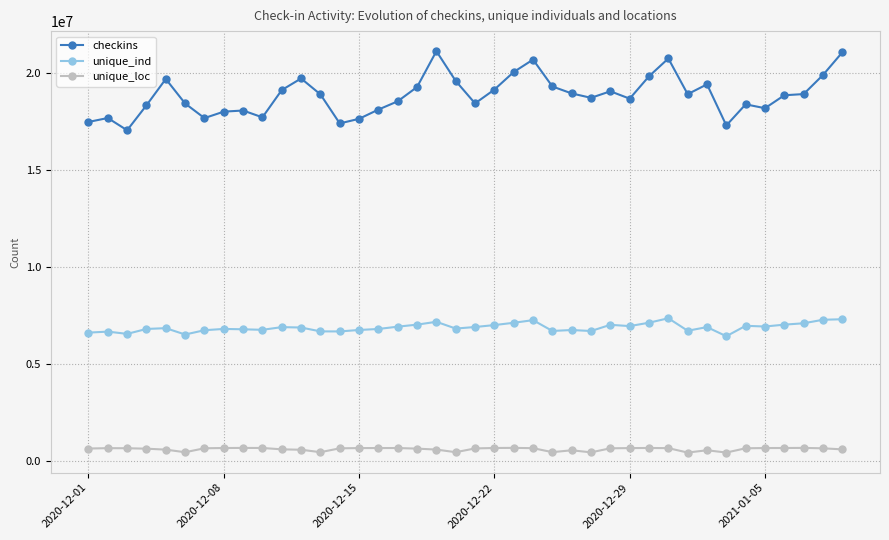

What is the value of the unique_ind point at the 13th from the left?

6678491